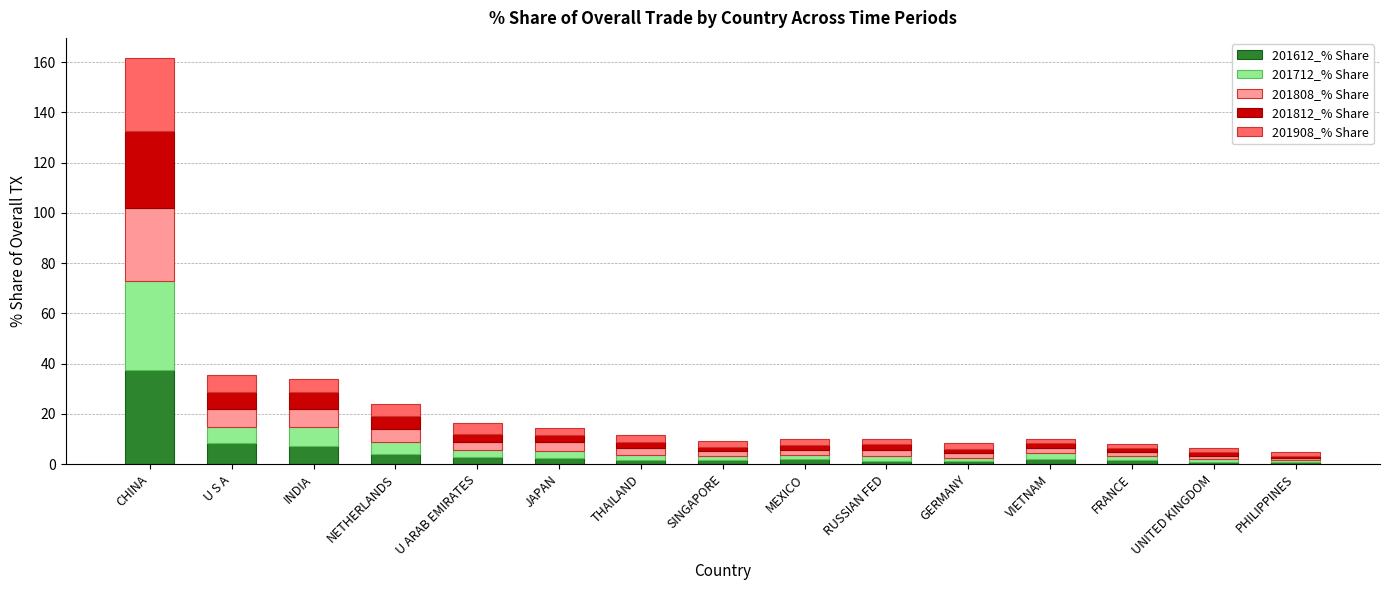

What is the maximum value for 201612_% Share?

37.4